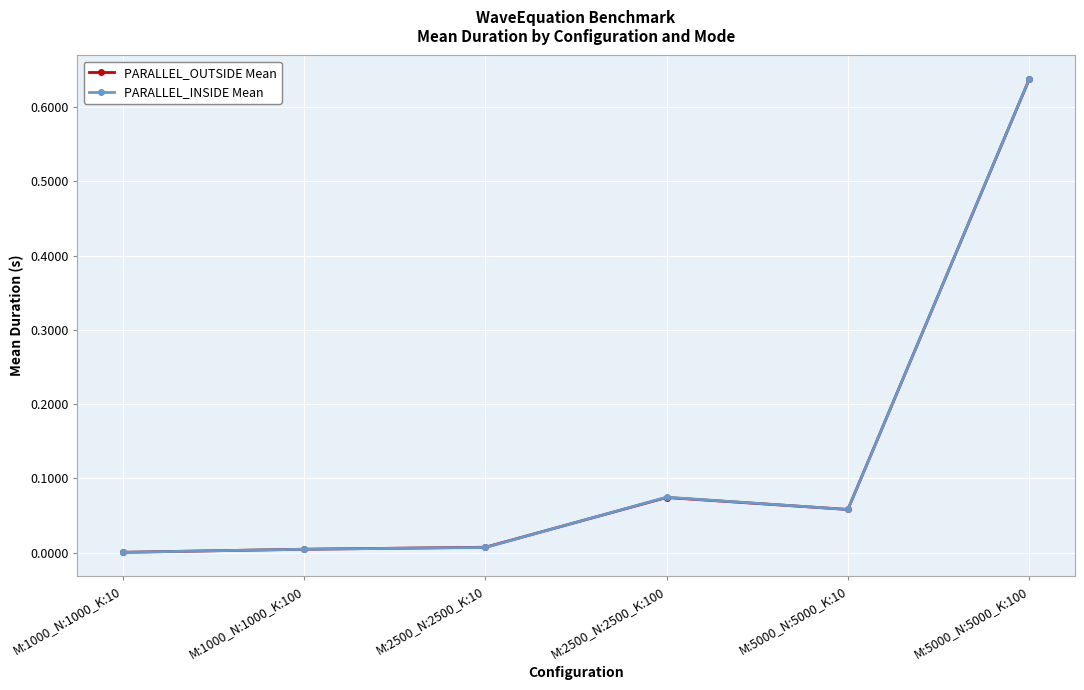

Which series has the largest range (max minus min)?

PARALLEL_INSIDE Mean